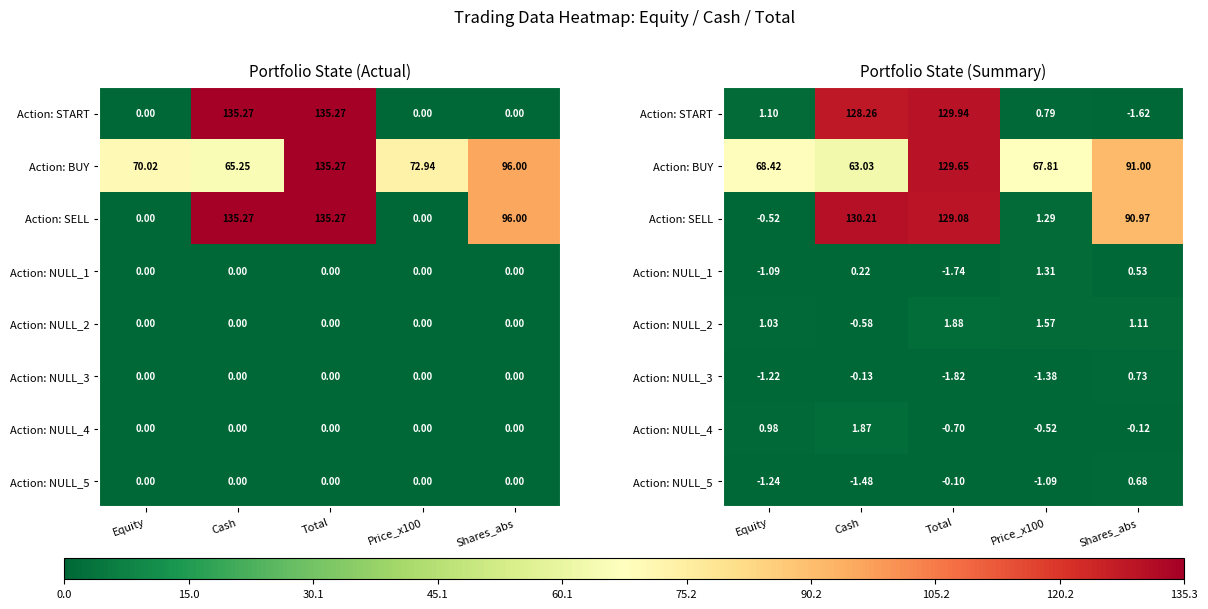

At which label does Action: NULL_3 reach its minimum?

Total